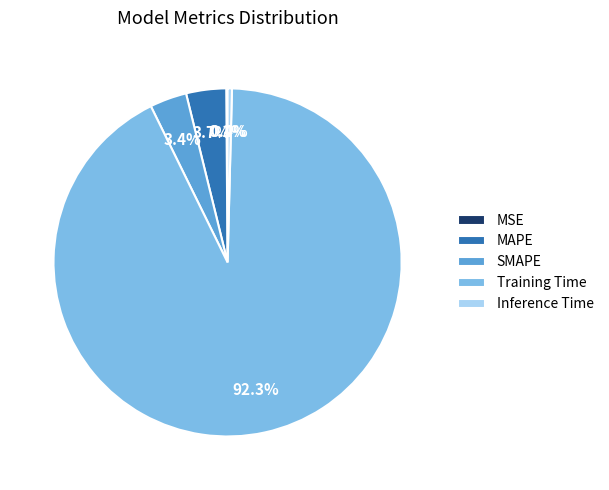

Which category has the biggest portion of the pie?

Training Time